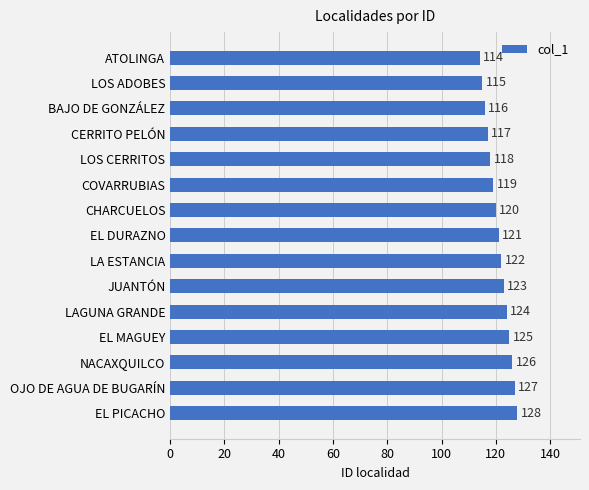

Are the bars grouped side by side (vs. stacked)?

No